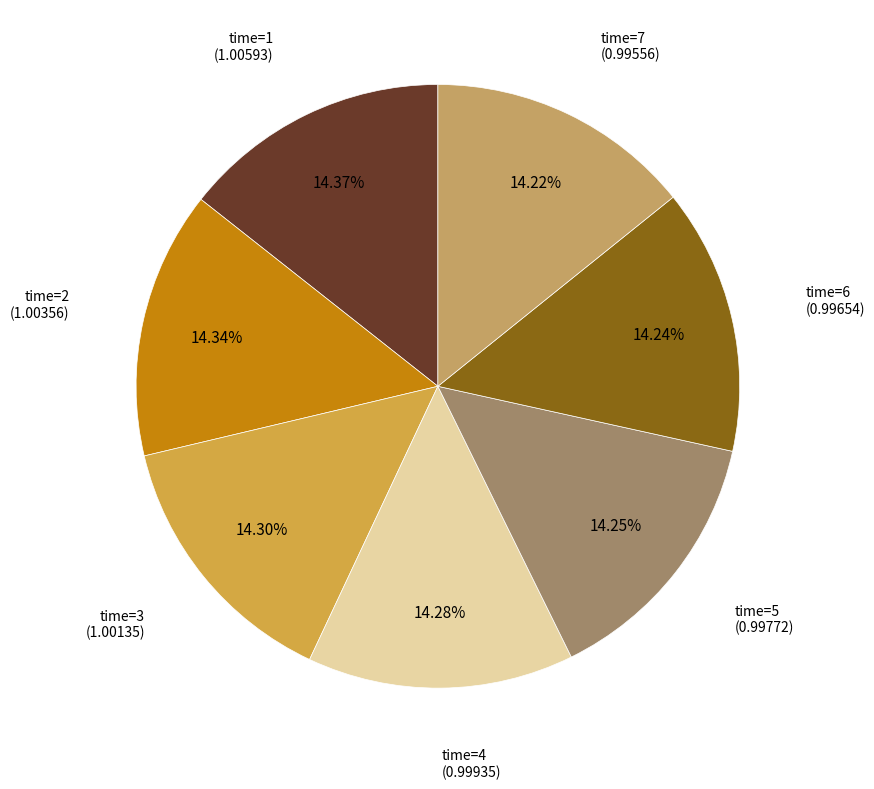

How many segments does this pie chart have?

7